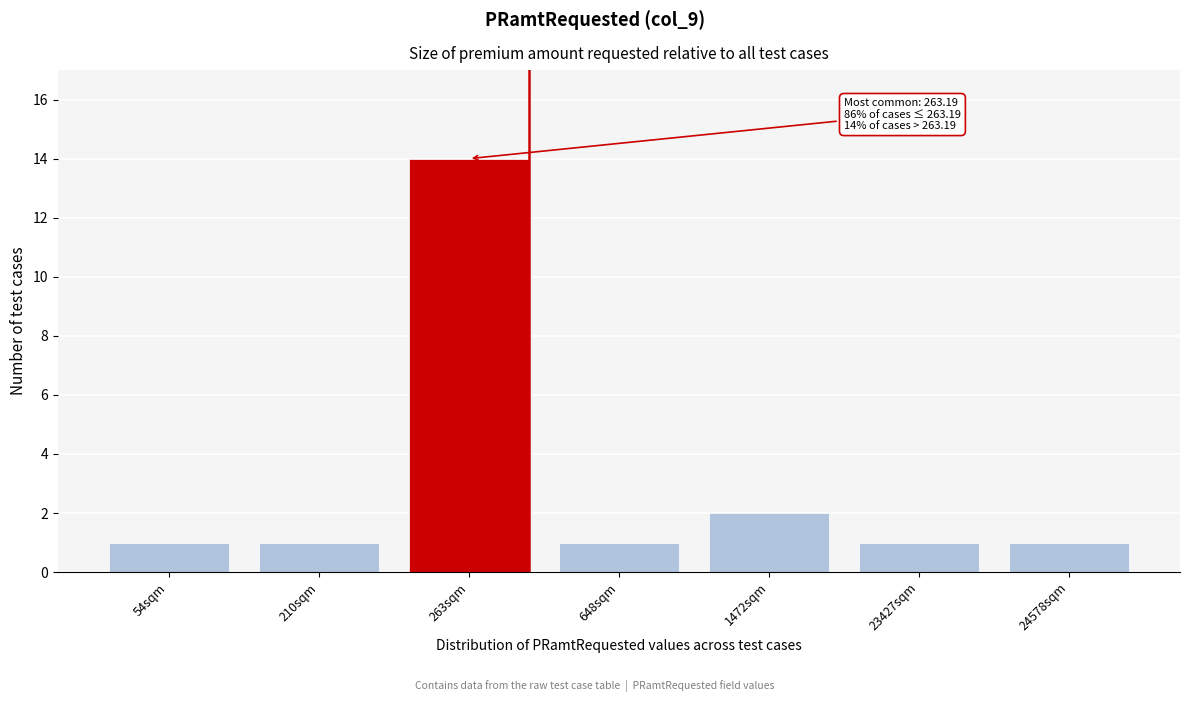

Reading left to right, extract all data points from this chart.

1	1	14	1	2	1	1